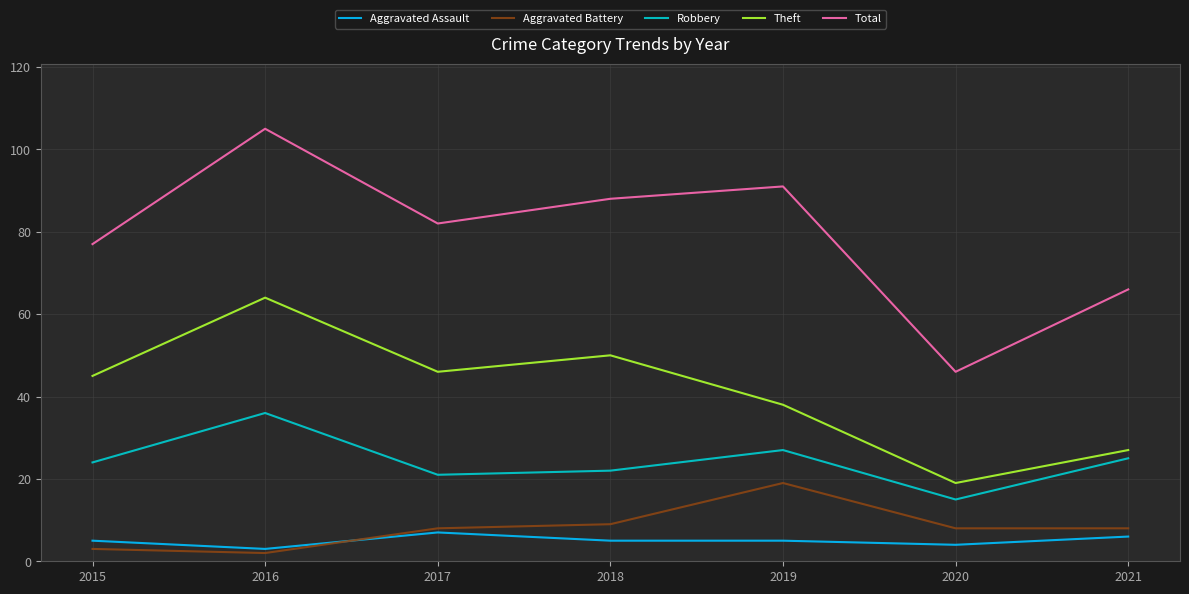

How many interior local peaks does the Robbery series have?

2